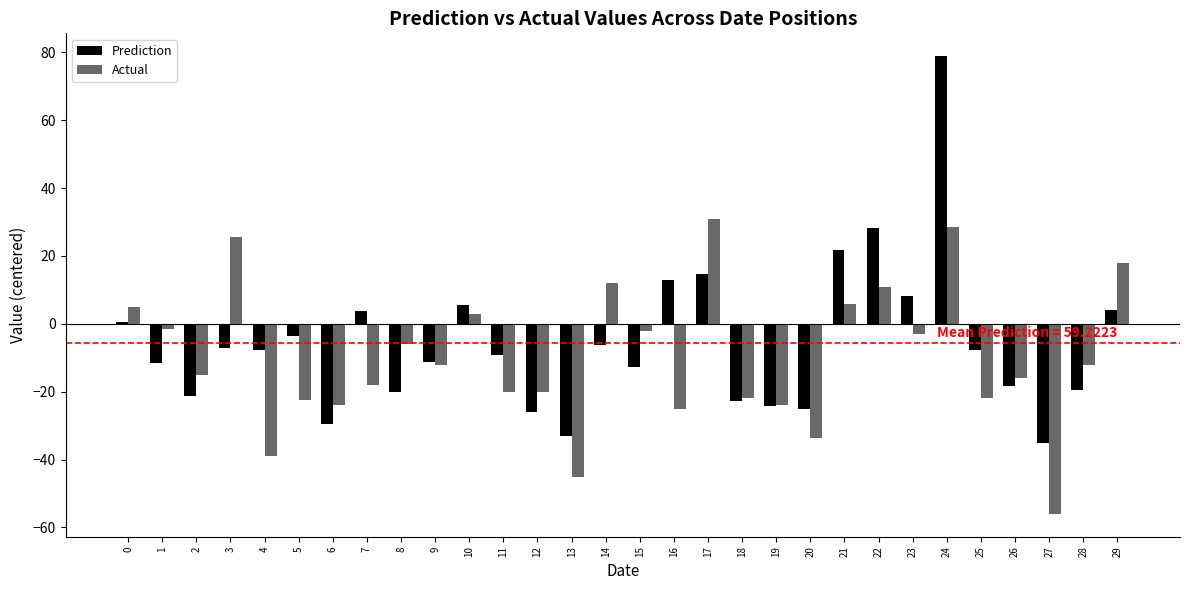

Is it true that Prediction equals -18.3 at 26?

True